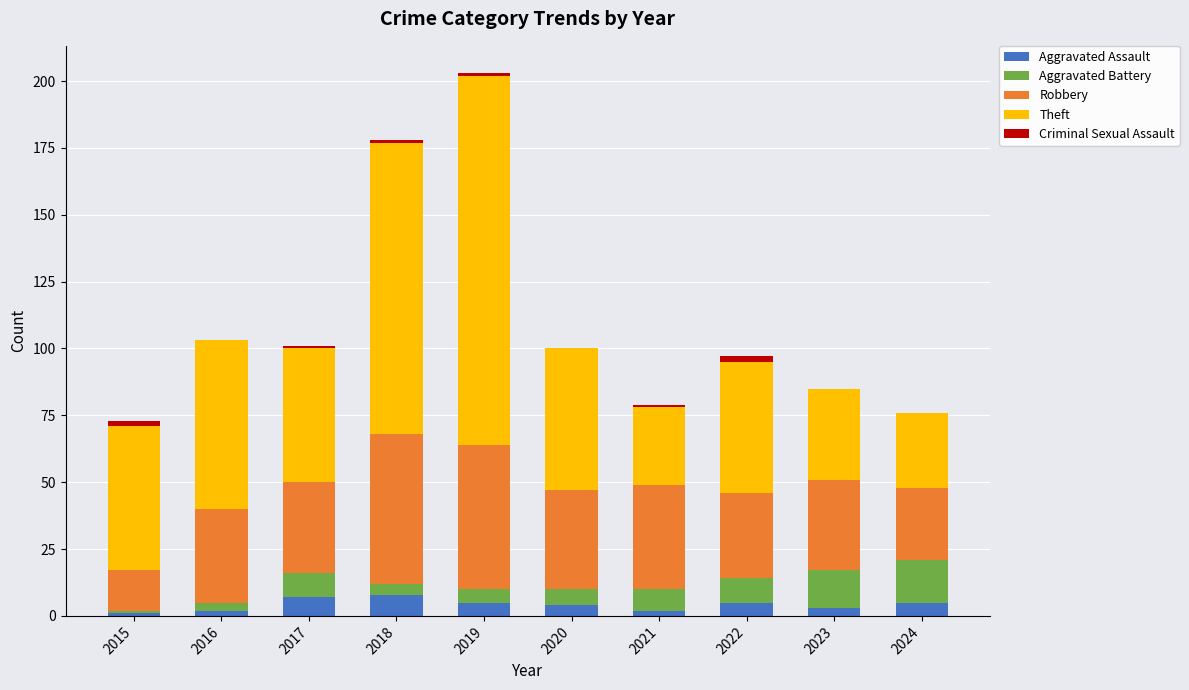

How many series are shown in this chart?

5